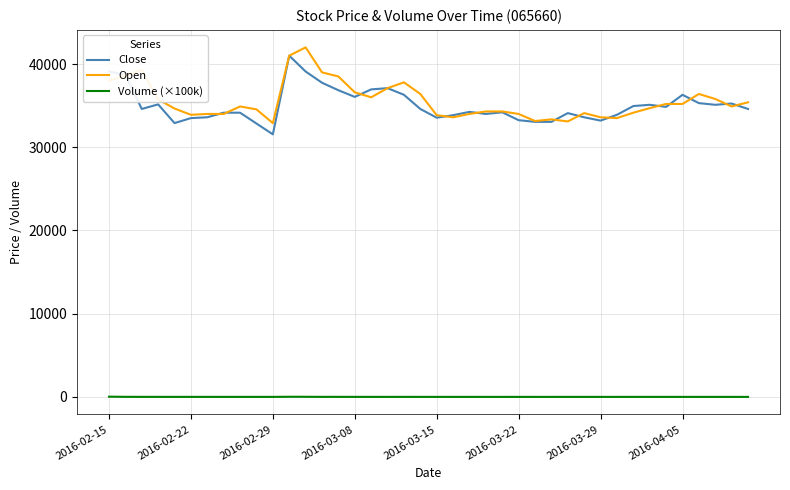

What is the difference between the maximum and minimum values in the Volume (×100k) series?

28.4